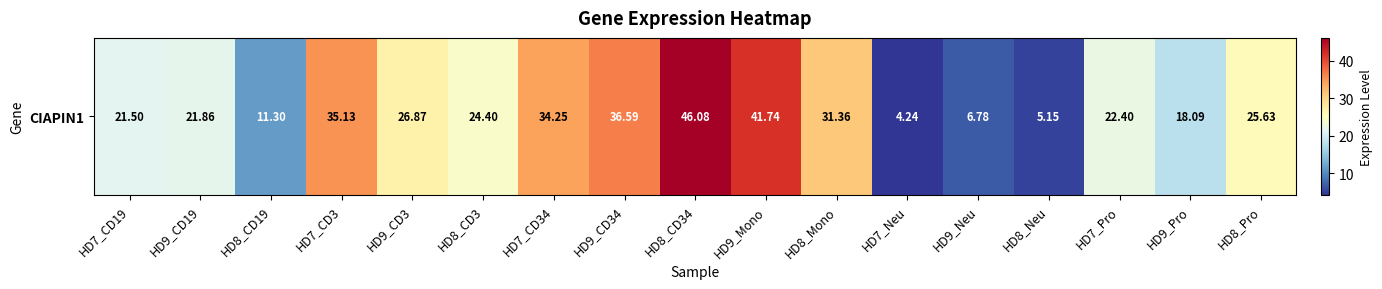

What is the difference between the values at HD9_CD34 and HD9_Neu?

29.8